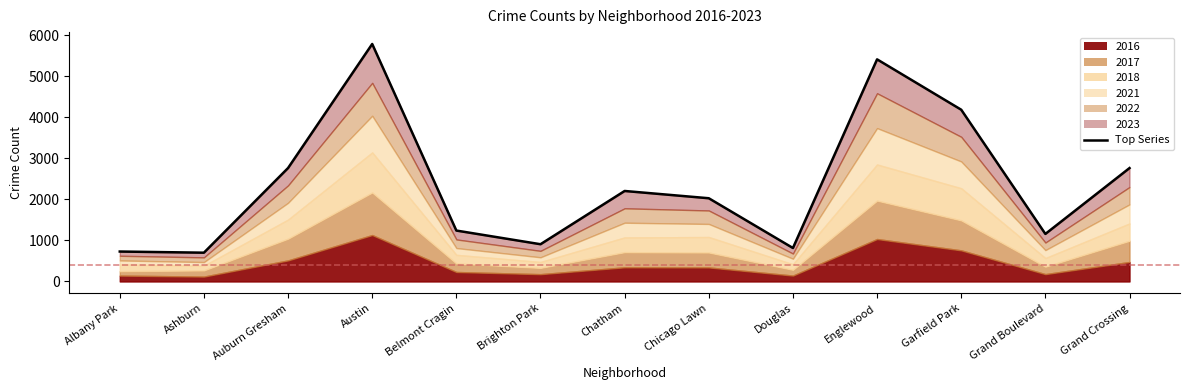

What position from the left is Grand Boulevard?

12